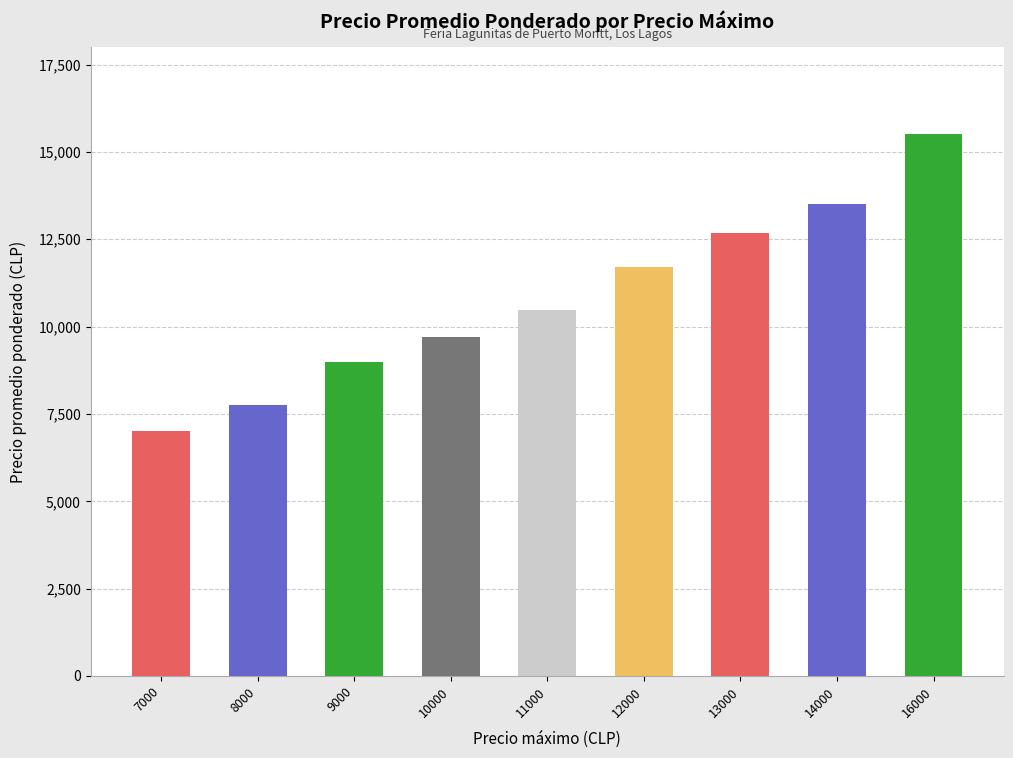

Reading right to left, list all the values displayed in this chart.

15500	13500	12667	11700	10472	9717	9000	7750	7000